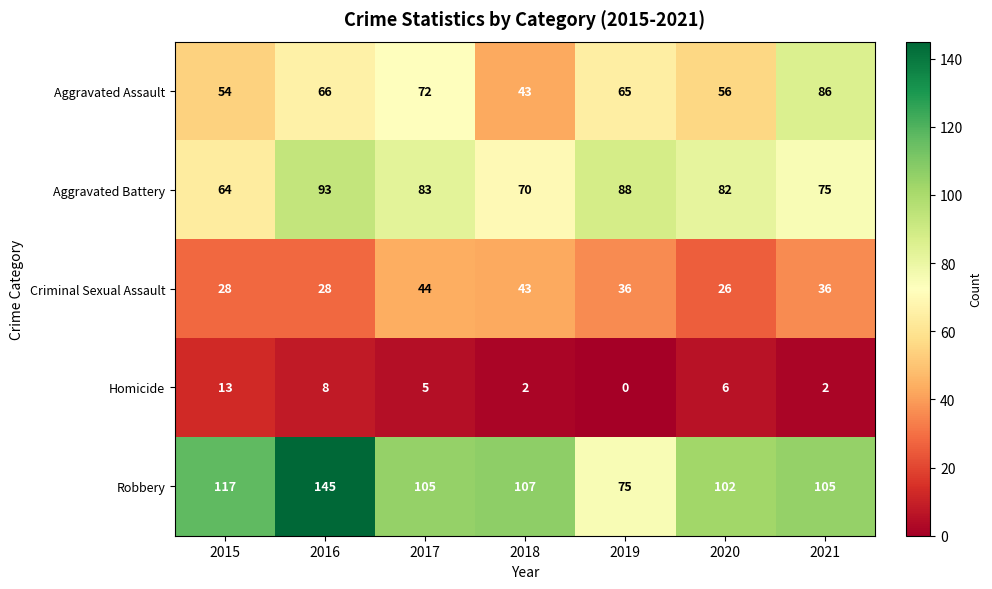

At which category does the chart reach its minimum across all series?

2019